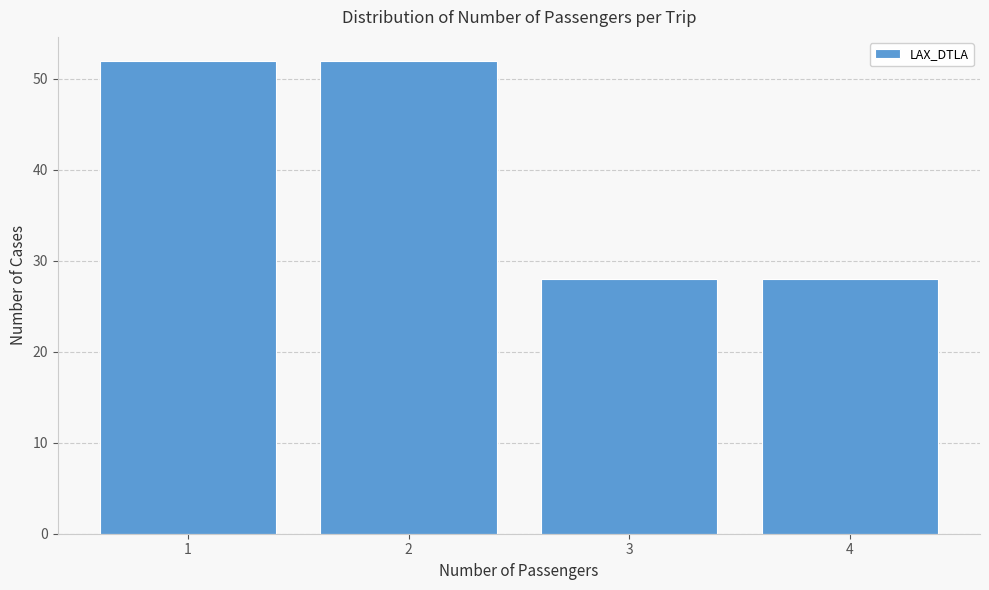

Reading left to right, list every bar in this chart as the range it spans on the x-axis followed by its height. The values are not printed on the chart, so give them approximately, as read against the axis.

0.5 to 1.5: 52
1.5 to 2.5: 52
2.5 to 3.5: 28
3.5 to 4.5: 28